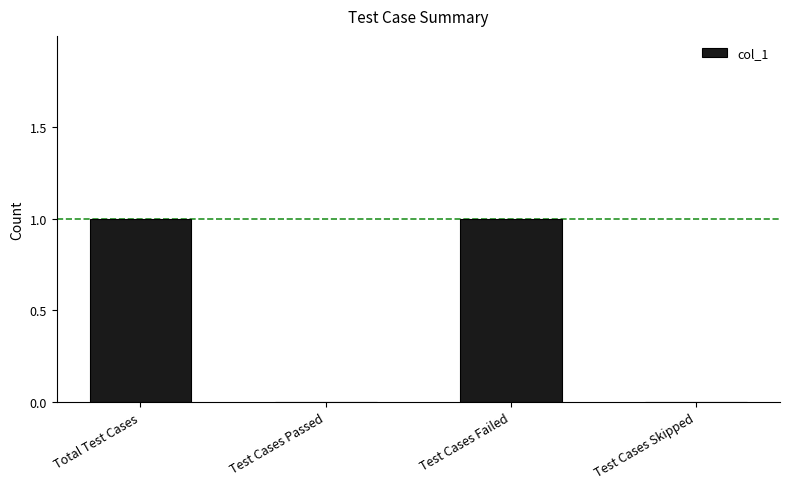

Are the bars horizontal?

No